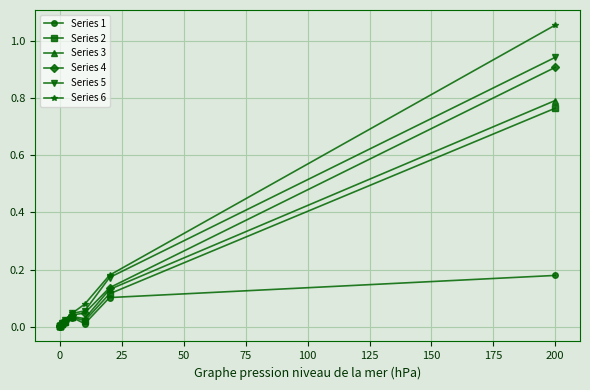

Which series has the largest range (max minus min)?

Series 6